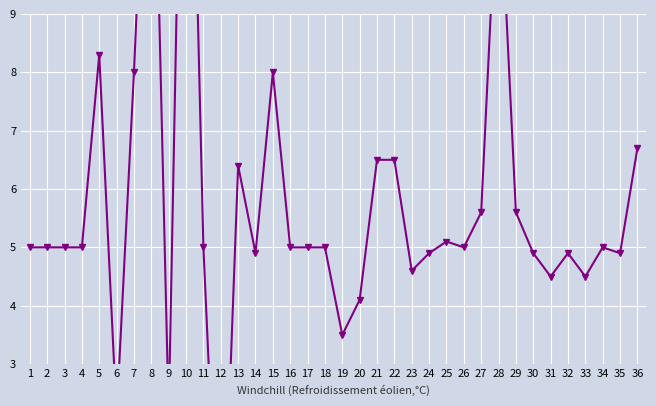

Between 10 and 33, which is larger?

10